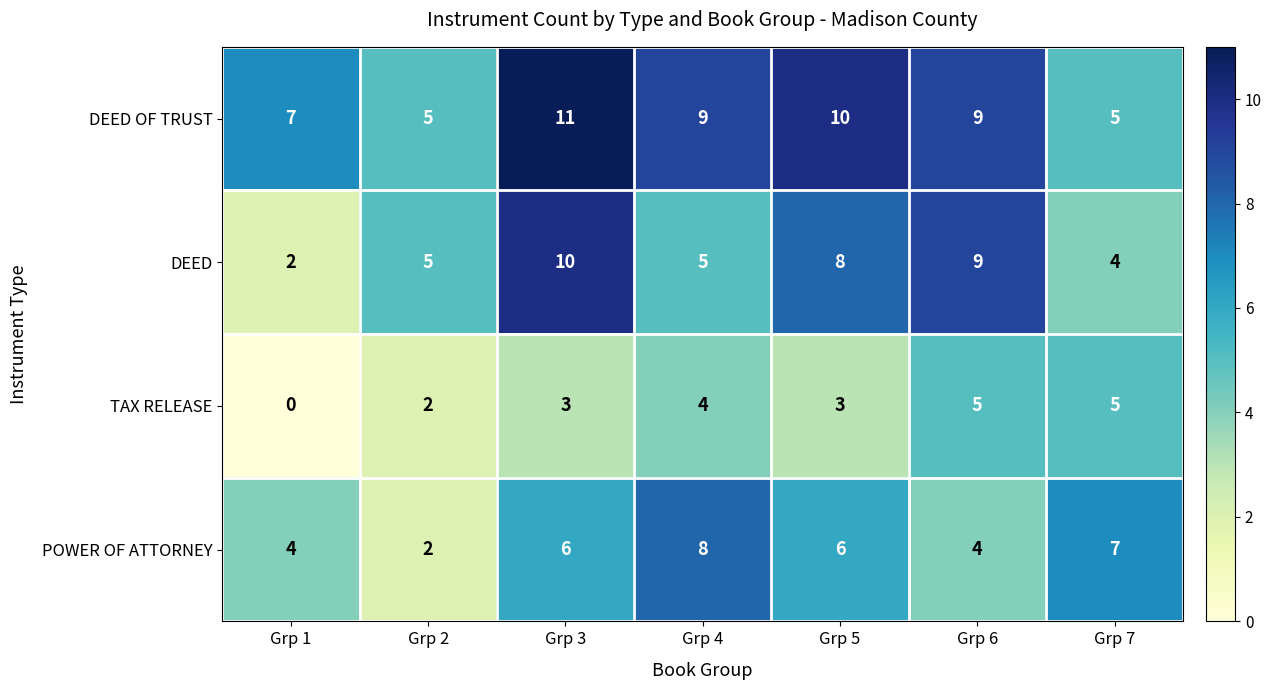

How many positive values does the TAX RELEASE series have?

6